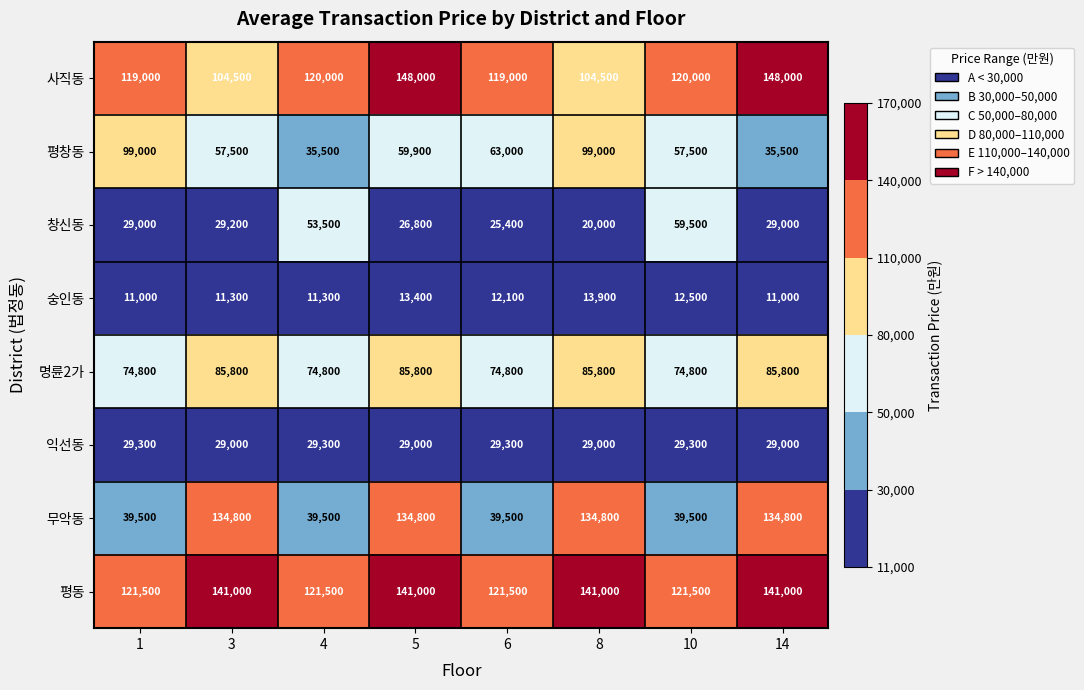

At which category is the sum across all series the highest?

5